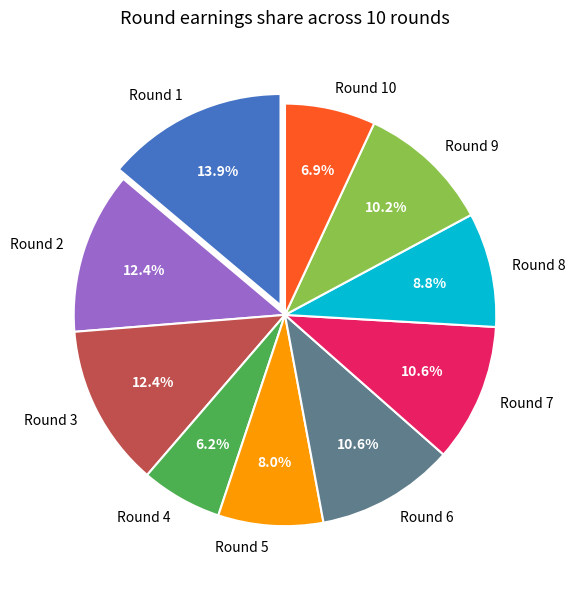

What is the ratio of the value at Round 9 to the value at Round 4?

1.6